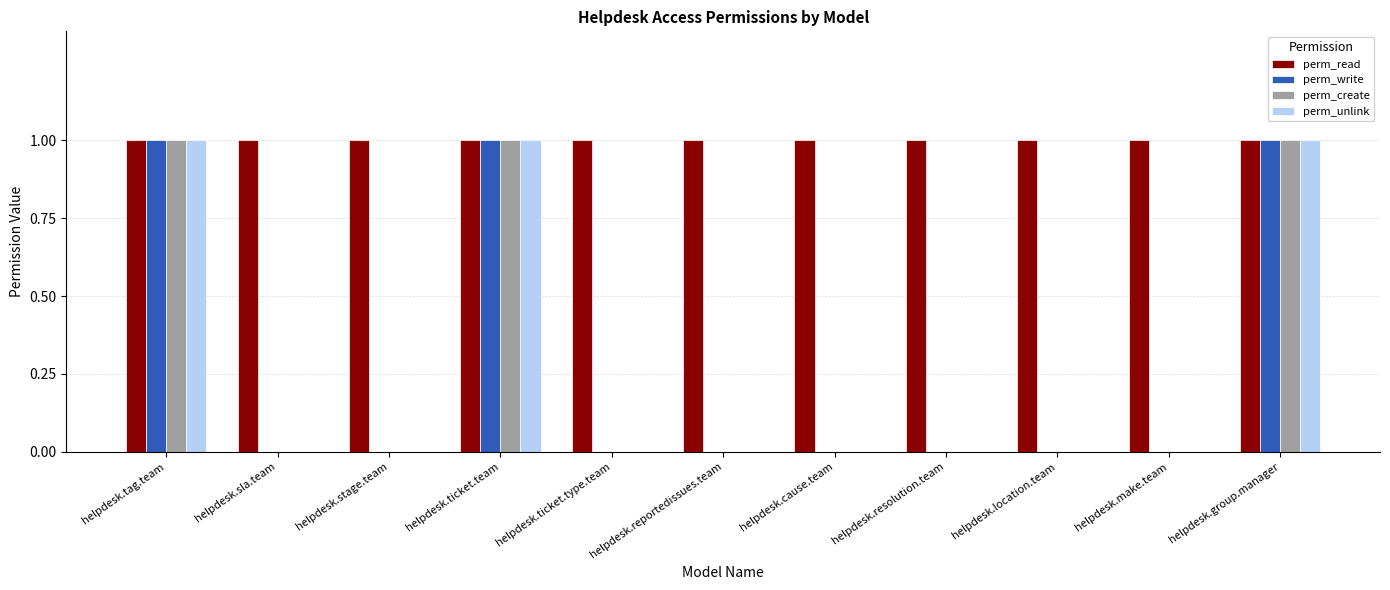

Is it true that perm_unlink equals 1 at helpdesk.group.manager?

True